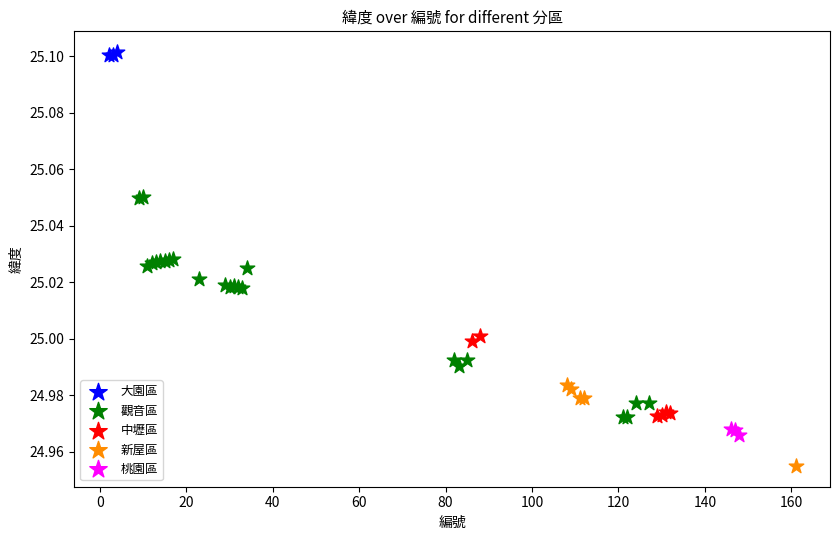

Which series reaches the maximum Y coordinate?

大園區